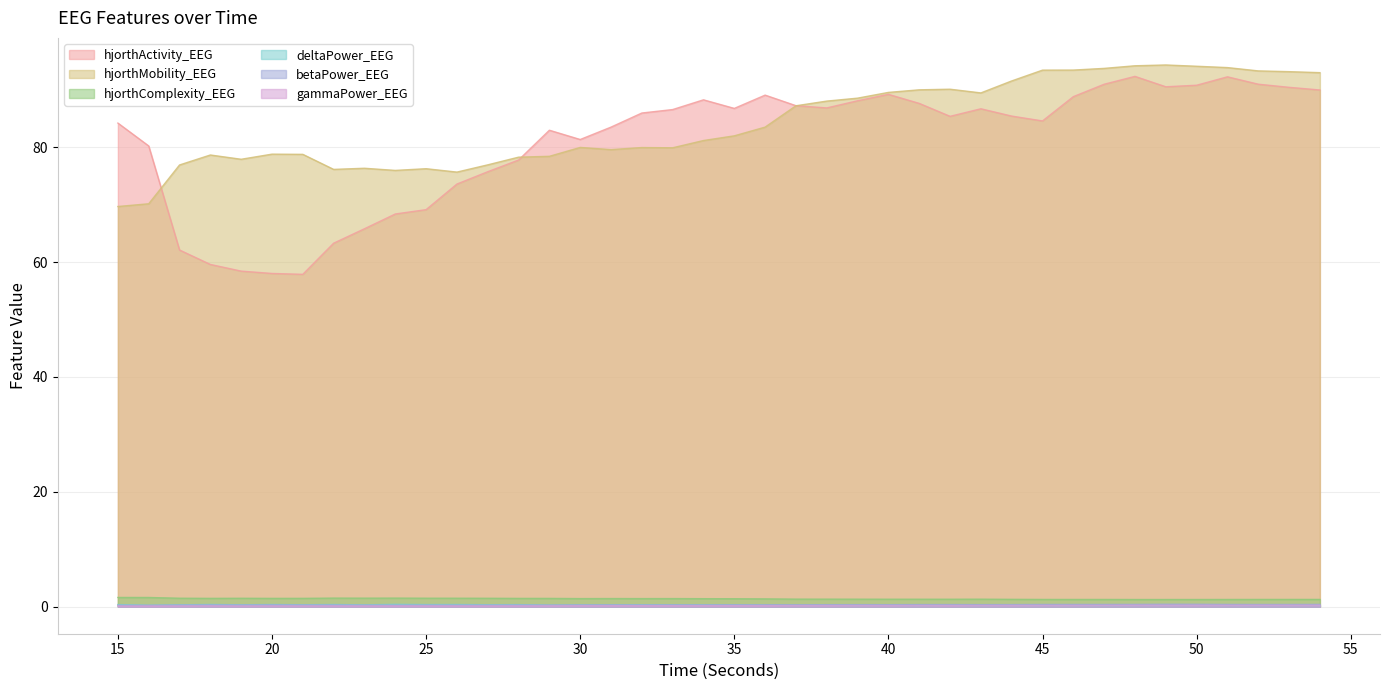

Does the chart display data point markers on the line(s)?

No